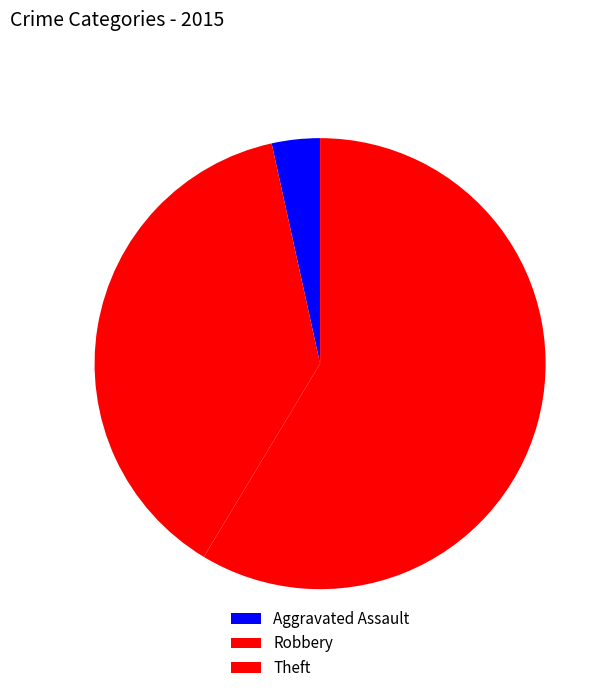

Count the number of slices in the pie.

3